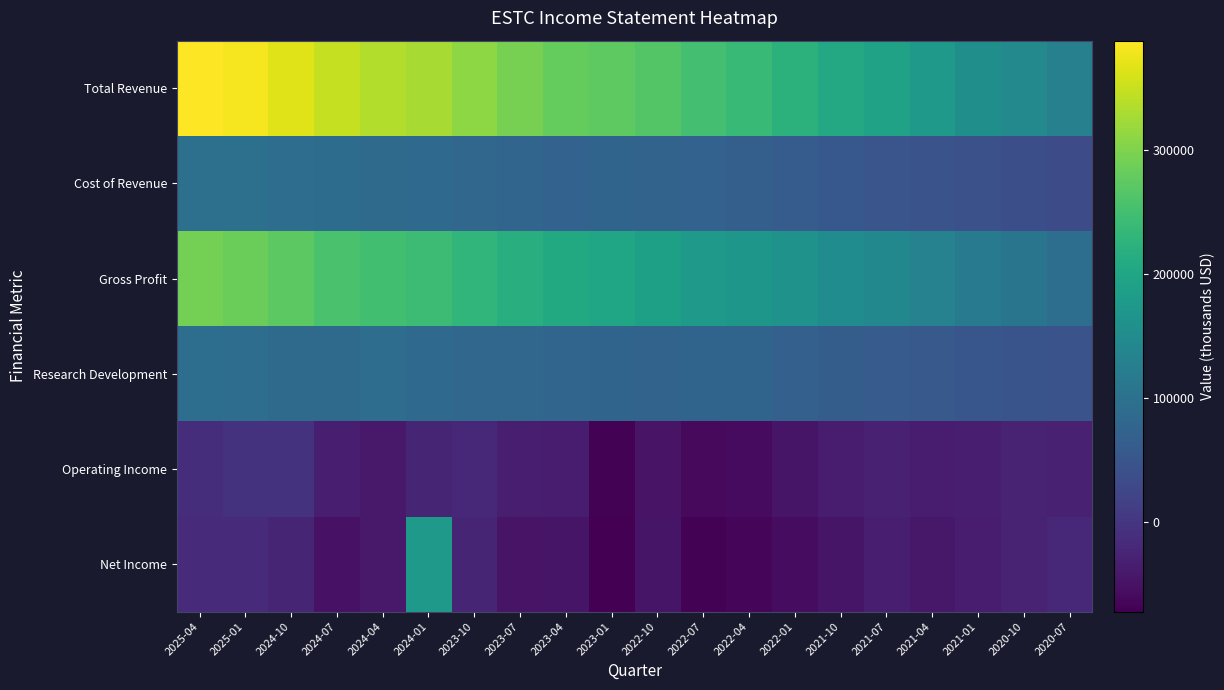

Count the number of data series in this chart.

6